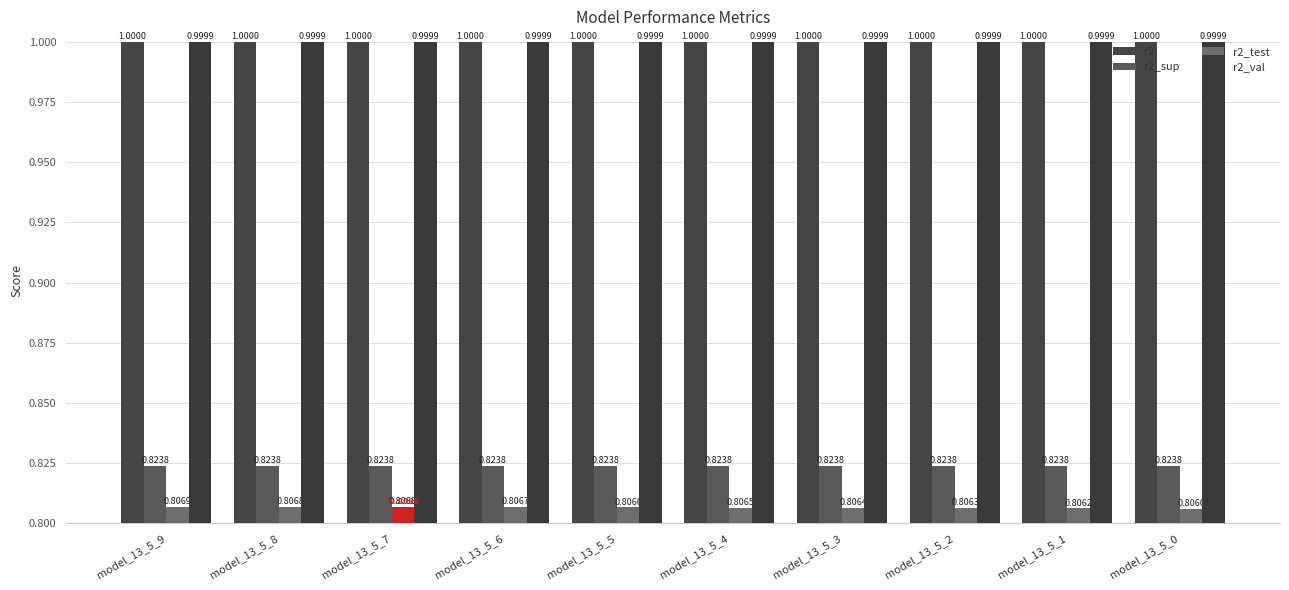

What is the sum of the r2_sup values at model_13_5_4 and model_13_5_0?

1.6